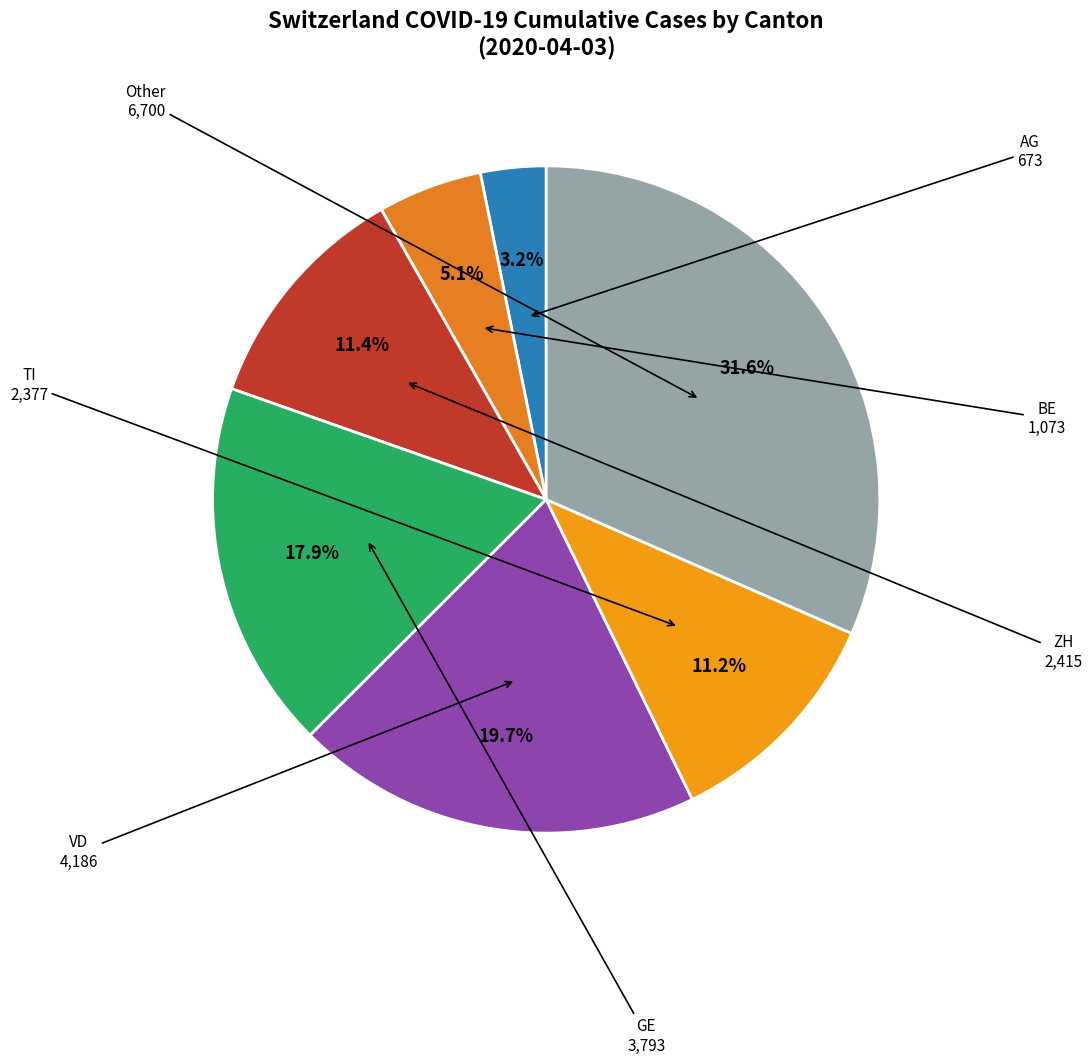

Is there a majority slice in this chart?

No